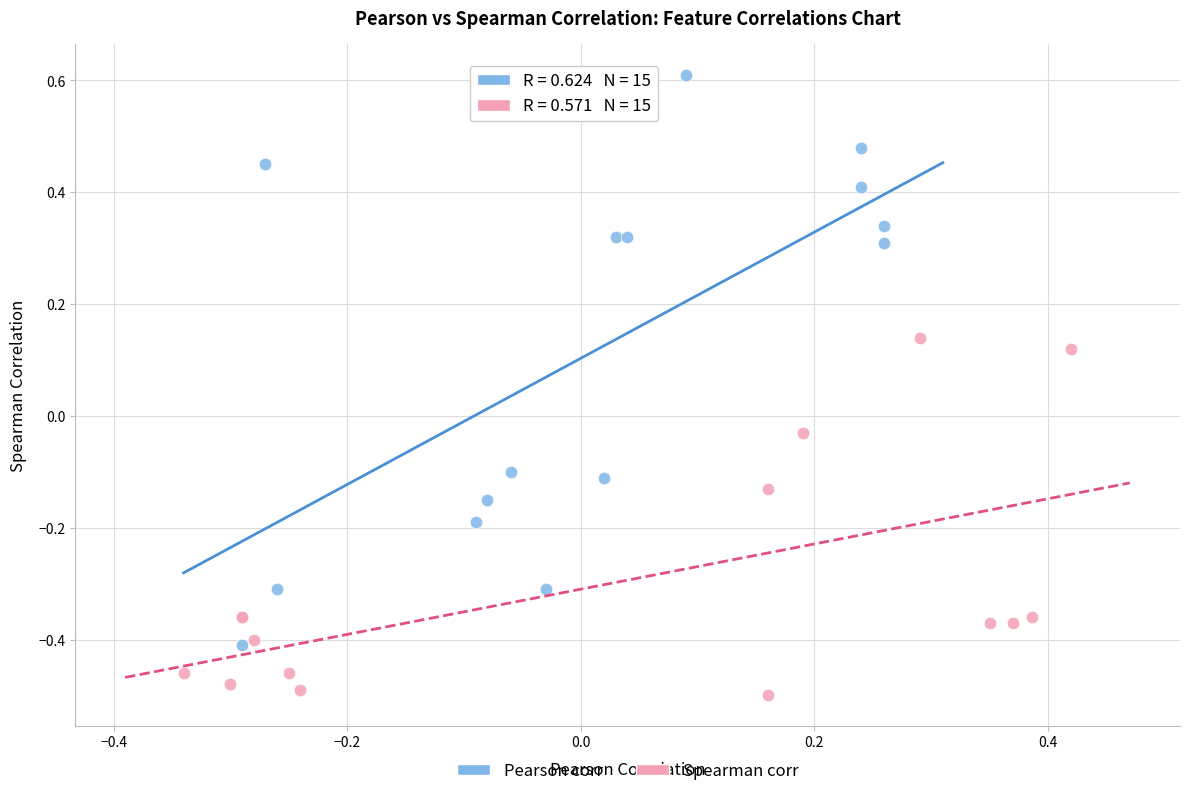

Which series contains the highest Y value?

Pearson corr